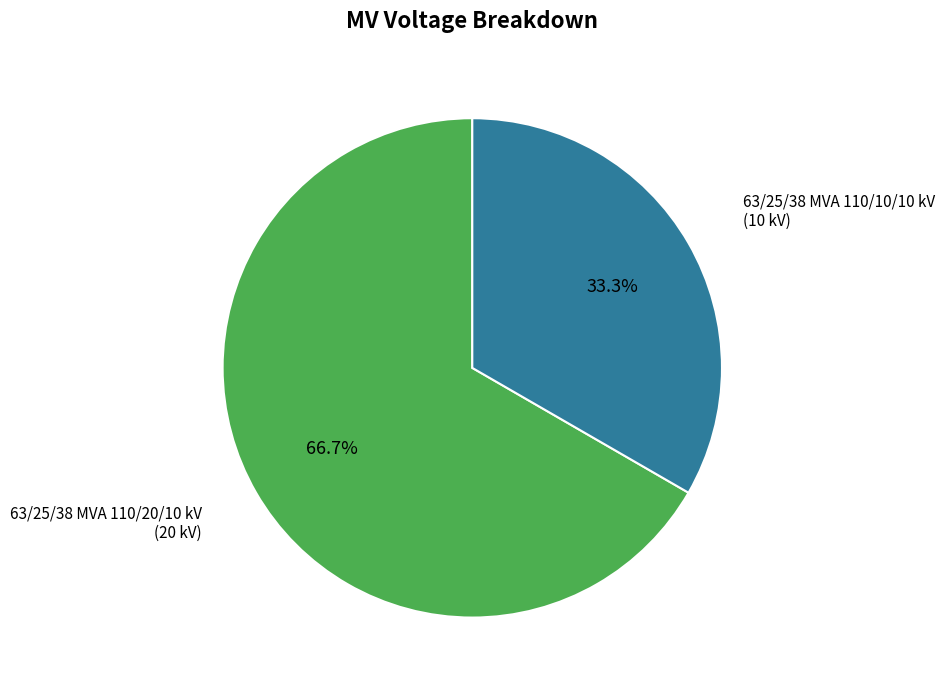

Is there any slice that represents more than half of the pie?

Yes